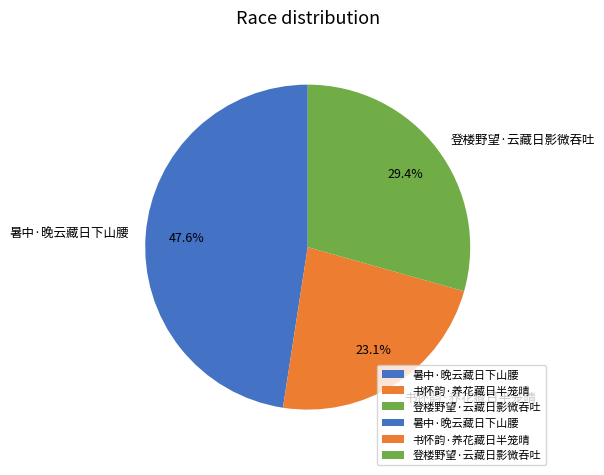

To the nearest percent, what percentage of the pie is 暑中·晚云藏日下山腰?

48%